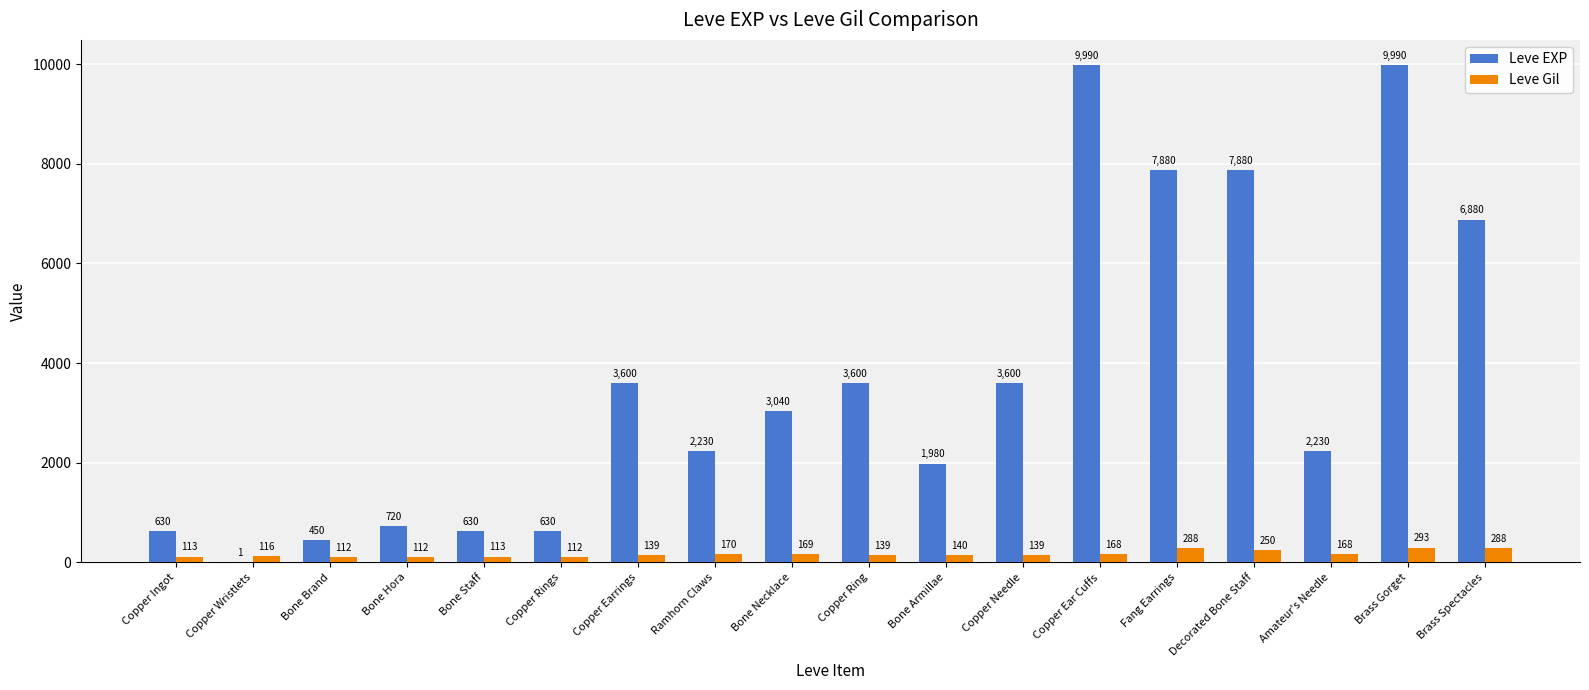

Reading left to right, extract all data points from this chart.

Leve EXP: 630	1	450	720	630	630	3600	2230	3040	3600	1980	3600	9990	7880	7880	2230	9990	6880
Leve Gil: 113	116	112	112	113	112	139	170	169	139	140	139	168	288	250	168	293	288